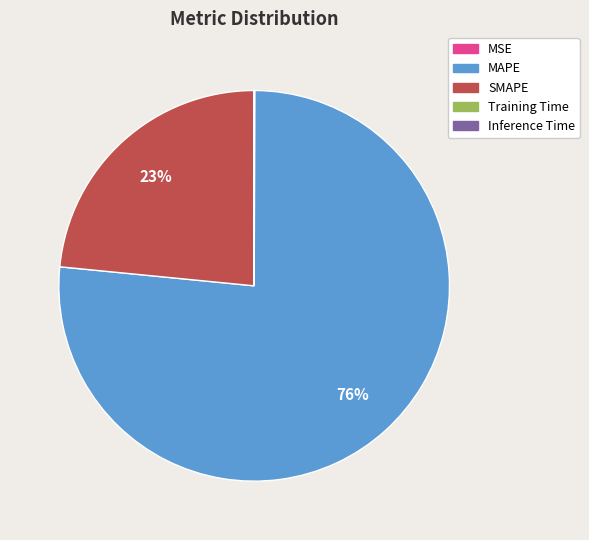

Between MAPE and SMAPE, which is larger?

MAPE